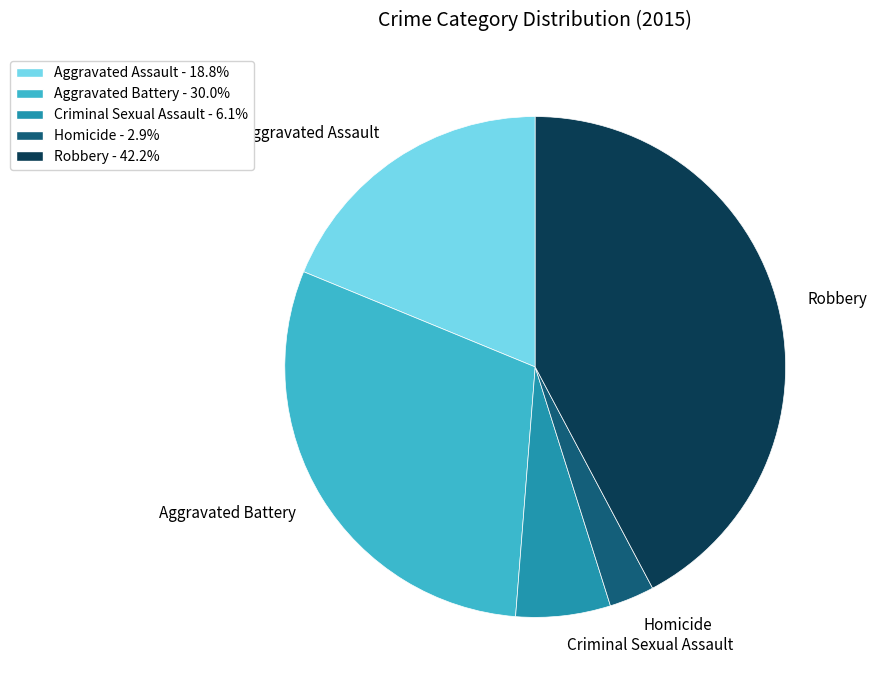

Which category has the smallest portion of the pie?

Homicide